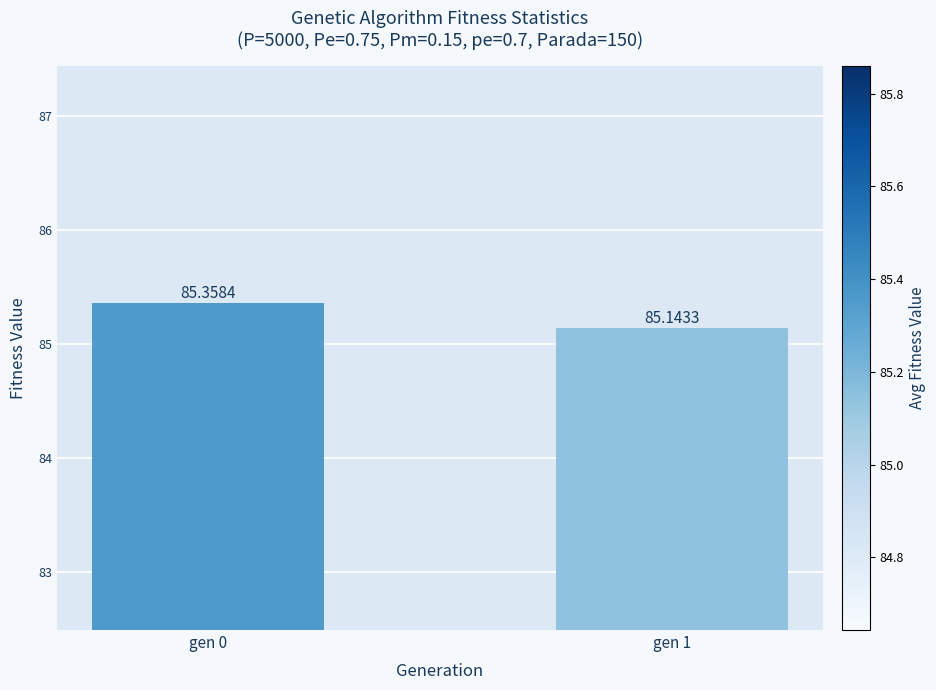

Which has a higher value, gen 0 or gen 1?

gen 0